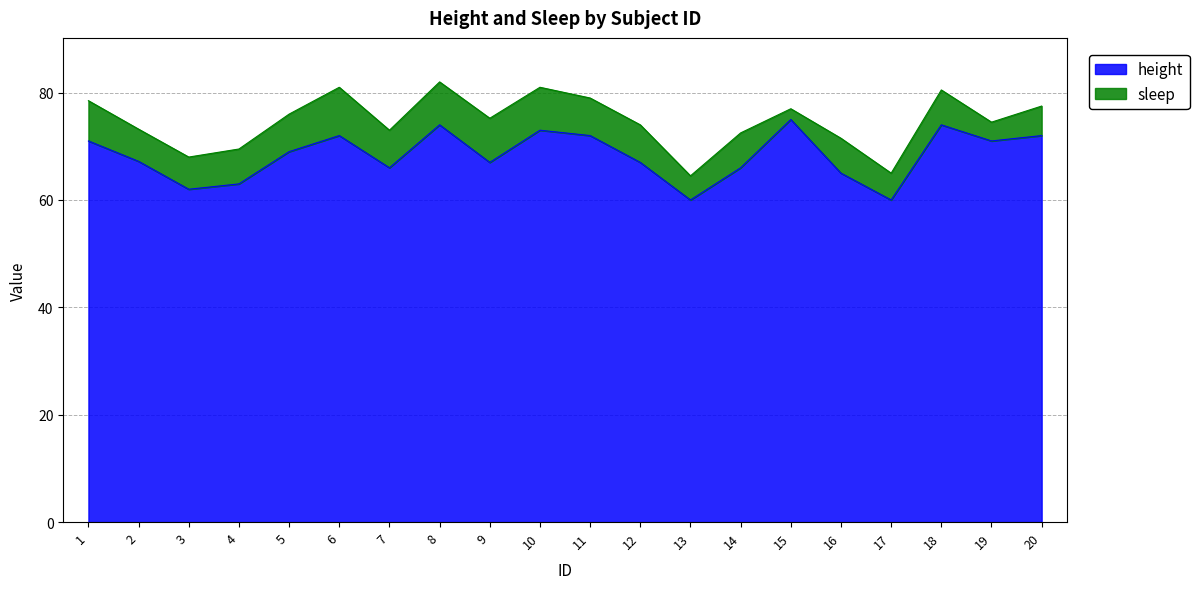

Where does the data first go above 69?

1